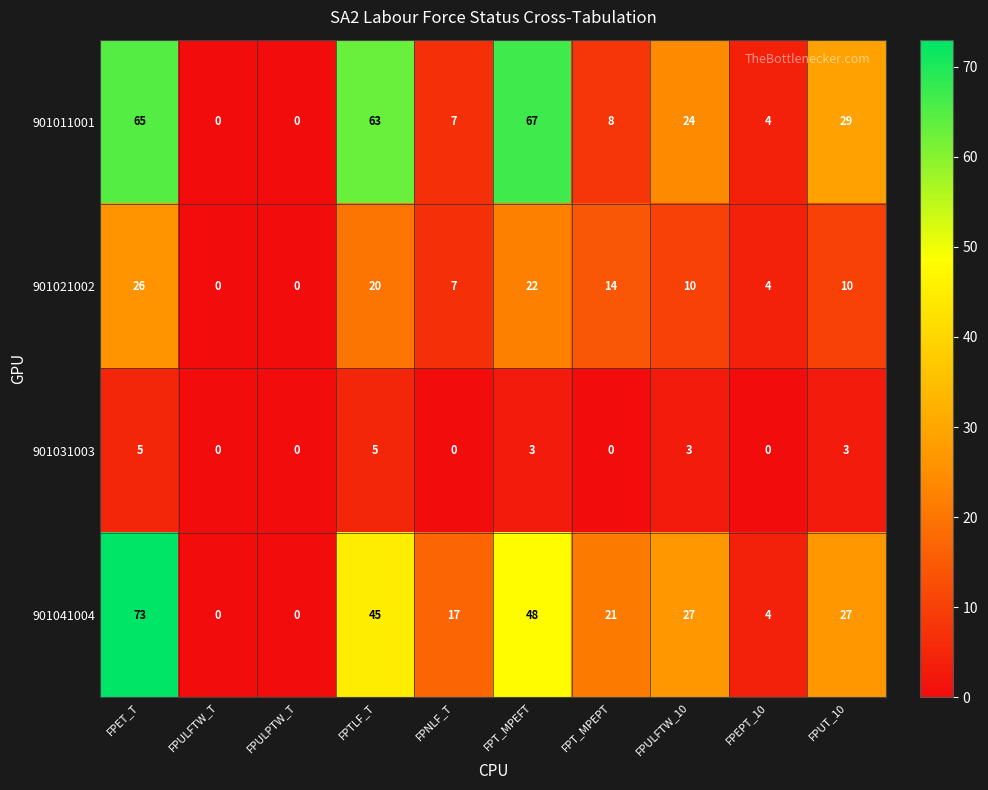

Which series has the largest total across all categories?

901011001